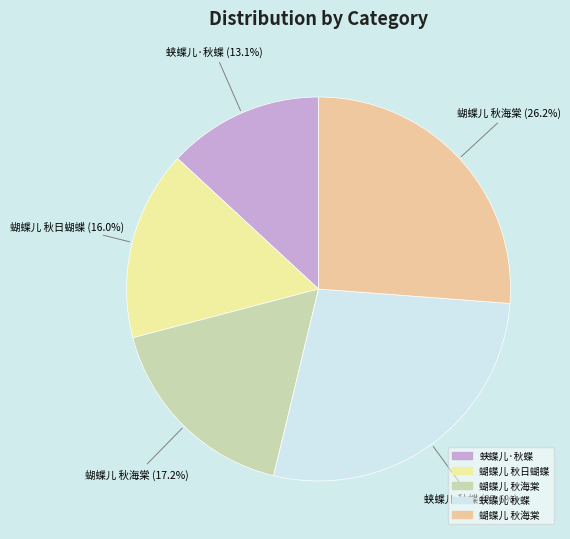

Count the number of slices in the pie.

5